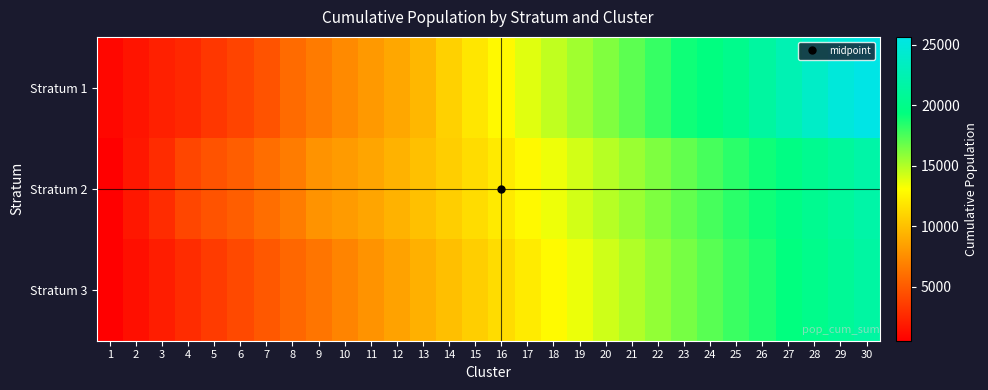

At how many categories does at least one series exceed 6772?

22